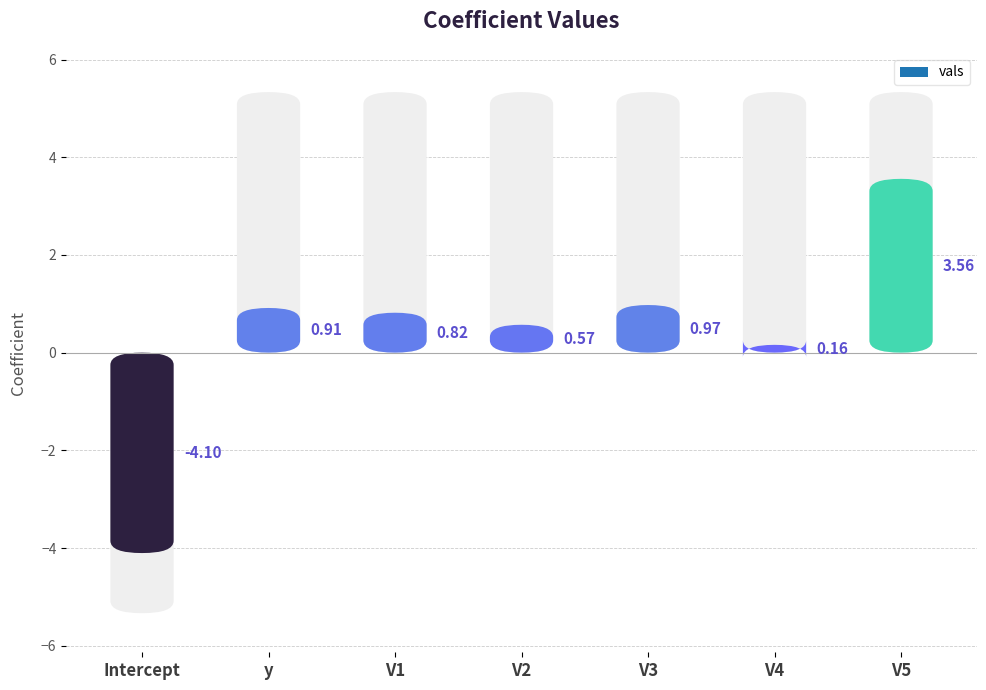

Is it true that the value at y is 0.9?

True